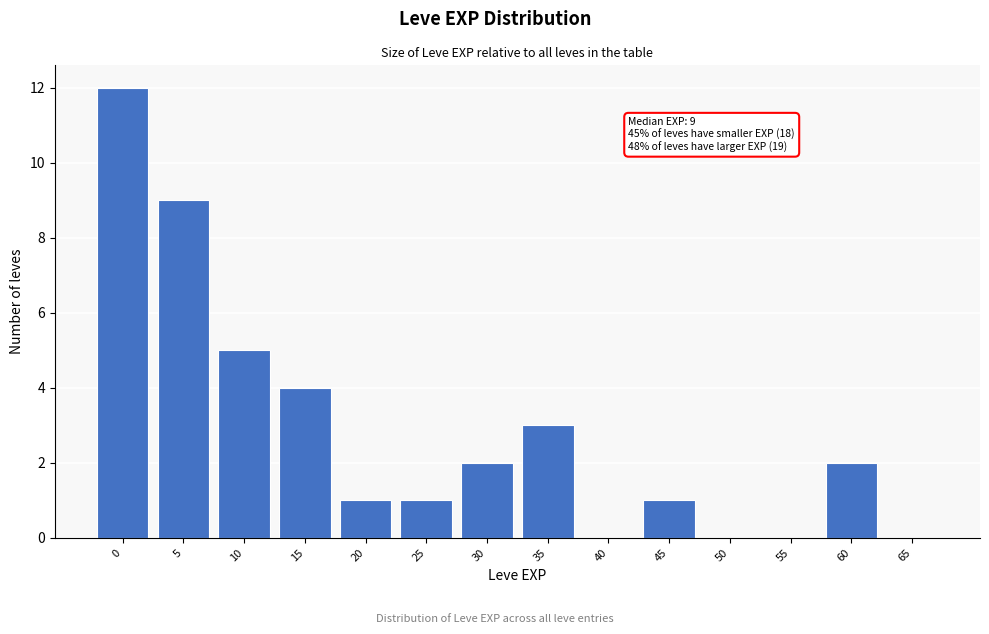

Reading right to left, list all the values displayed in this chart.

65=0	60=2	55=0	50=0	45=1	40=0	35=3	30=2	25=1	20=1	15=4	10=5	5=9	0=12